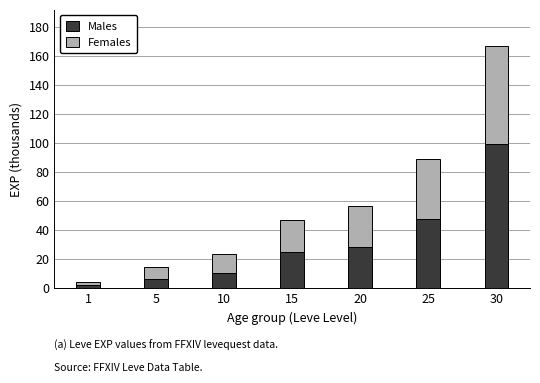

The Males series shows 6.1 at 20. True or false?

False